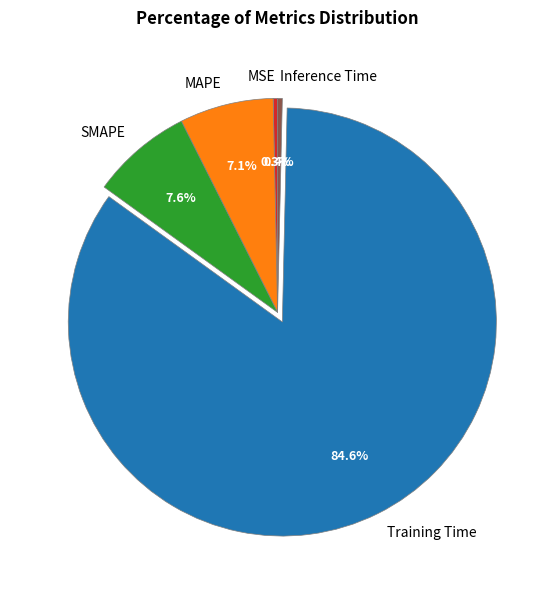

The Training Time slice represents 96% of the pie. True or false?

False